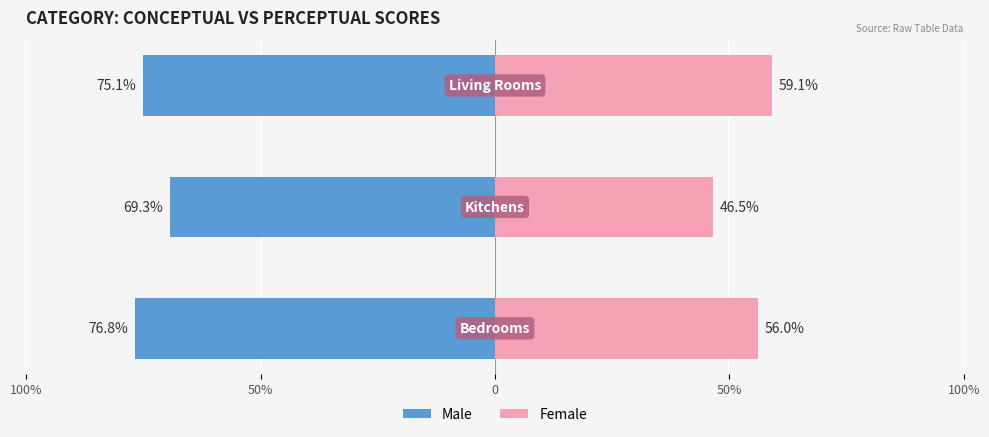

Which series changed the most between 50% and 0?

Female